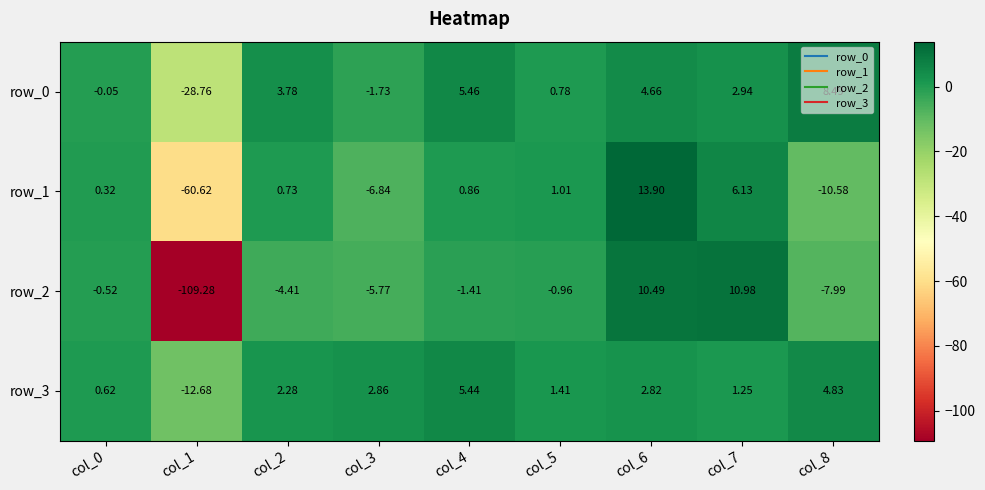

What is the sum of the row_3 values at col_0 and col_1?

-12.1